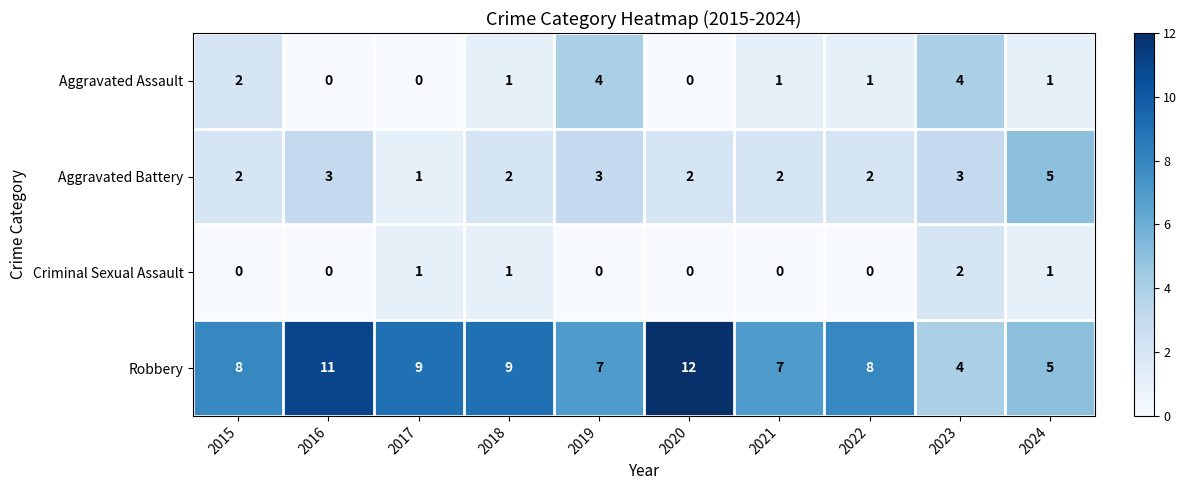

What is the sum of all Robbery values?

80